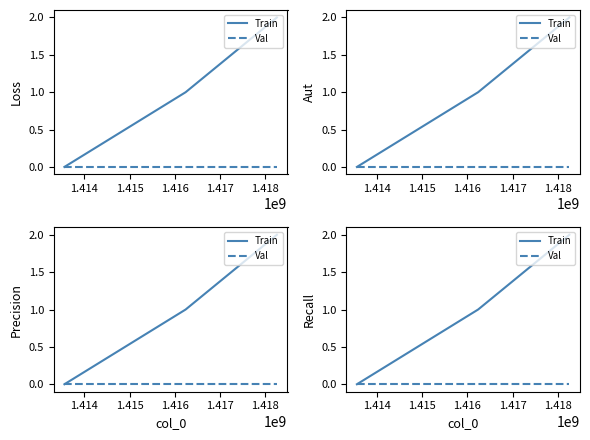

How many categories are shown in the chart?

3